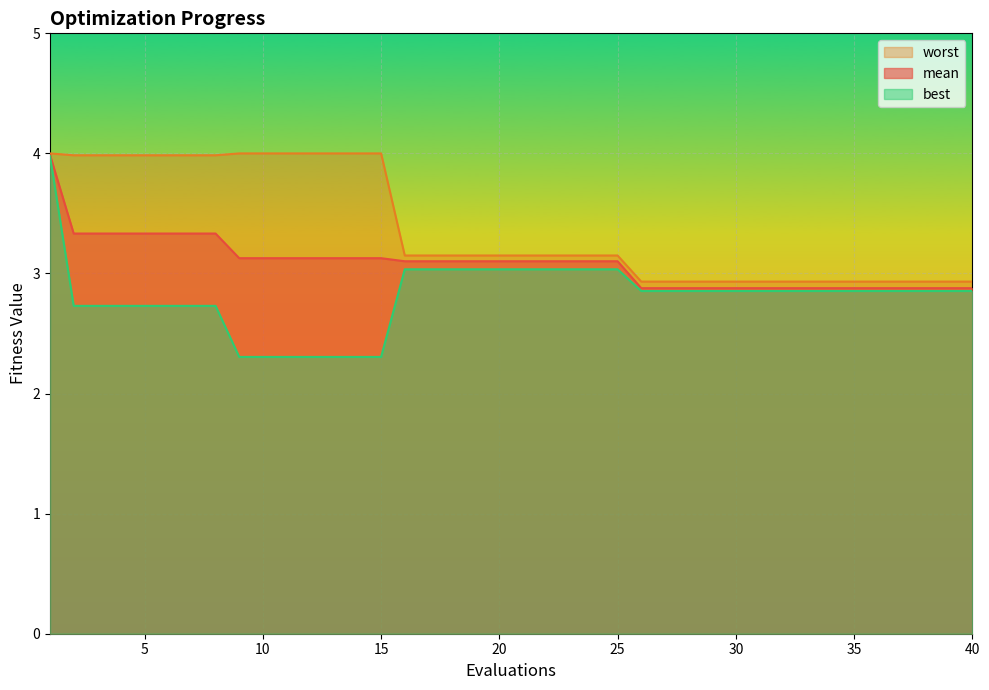

What is the difference between the second highest and minimum values in the best series?

0.7